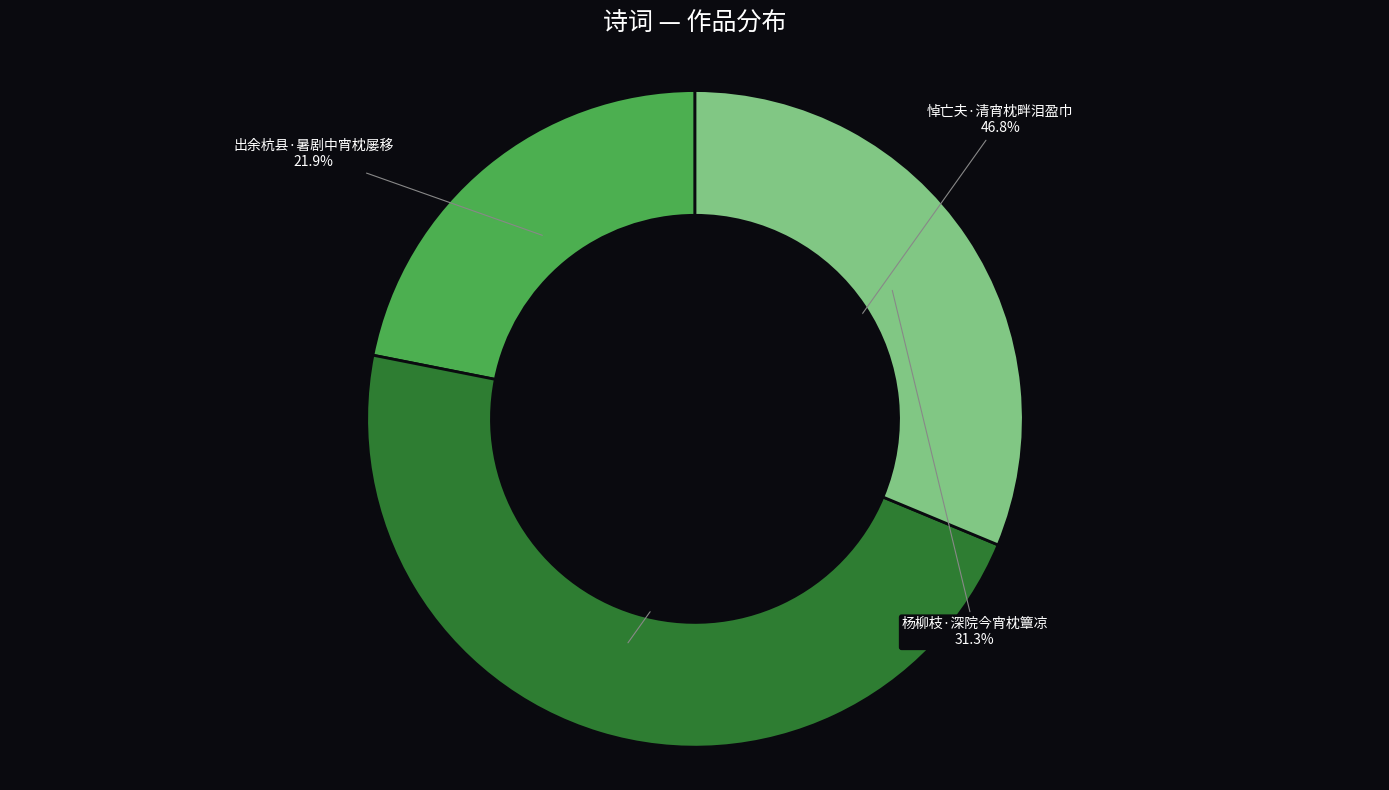

Is there a majority slice in this chart?

No